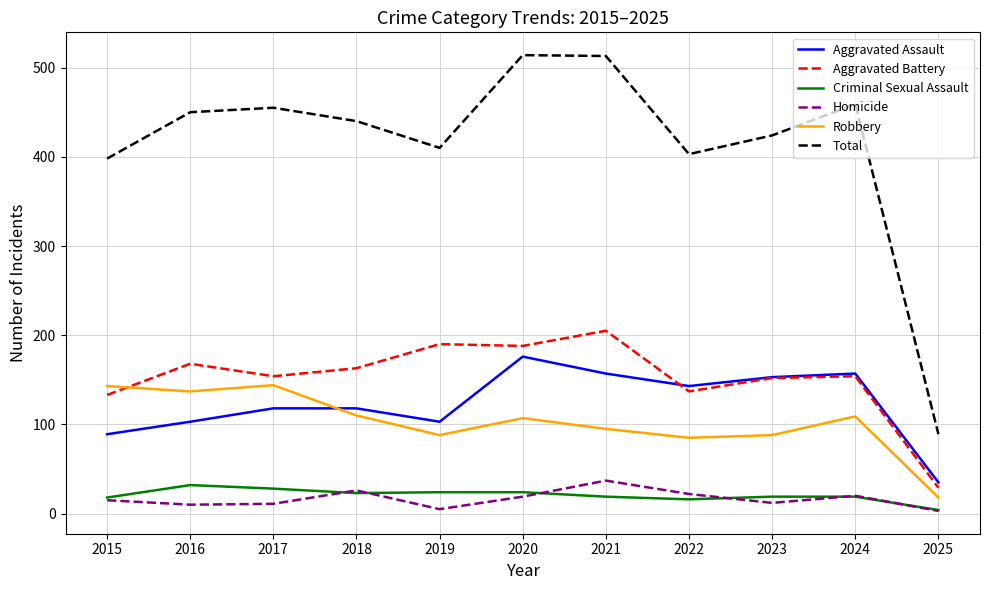

The Robbery series shows 32 at 2021. True or false?

False